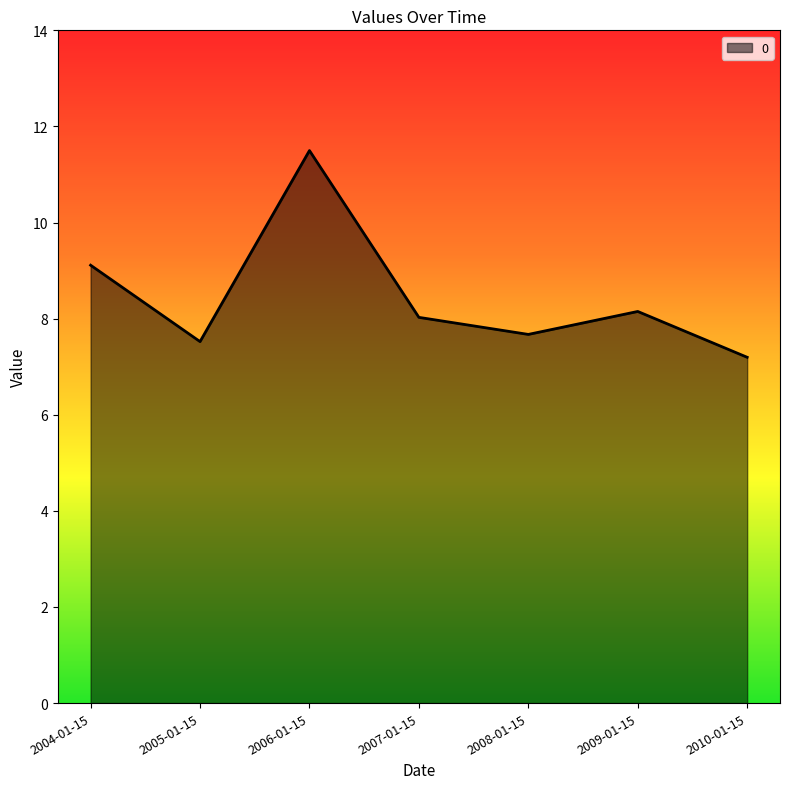

What position from the right is 2010-01-15?

1